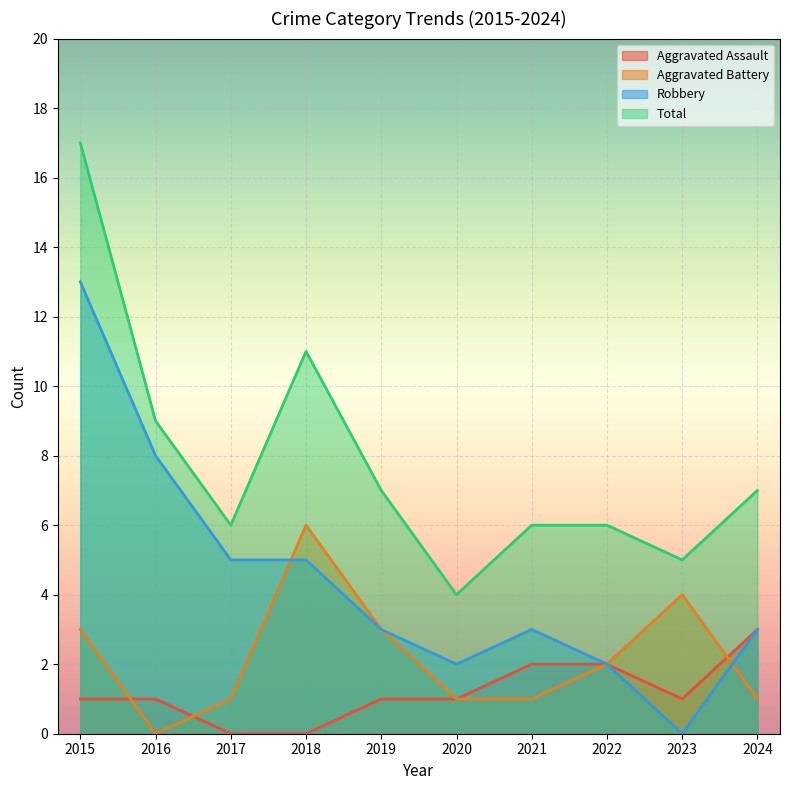

Reading left to right, transcribe all the data shown in this chart.

Aggravated Assault: 2015=1	2016=1	2017=0	2018=0	2019=1	2020=1	2021=2	2022=2	2023=1	2024=3
Aggravated Battery: 2015=3	2016=0	2017=1	2018=6	2019=3	2020=1	2021=1	2022=2	2023=4	2024=1
Robbery: 2015=13	2016=8	2017=5	2018=5	2019=3	2020=2	2021=3	2022=2	2023=0	2024=3
Total: 2015=17	2016=9	2017=6	2018=11	2019=7	2020=4	2021=6	2022=6	2023=5	2024=7